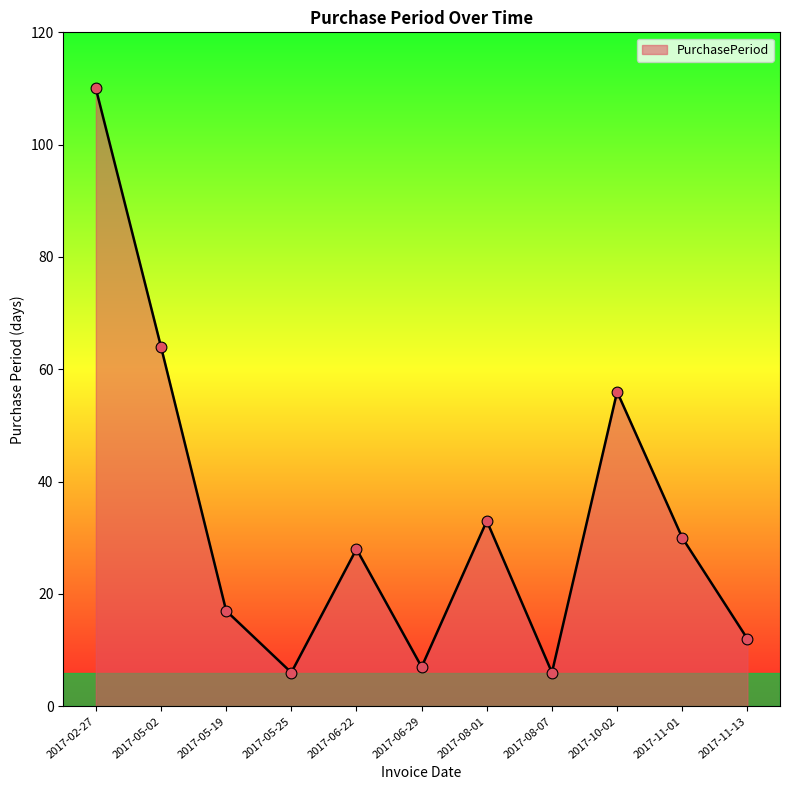

What is the ratio of the value at 2017-05-19 to the value at 2017-11-13?

1.4